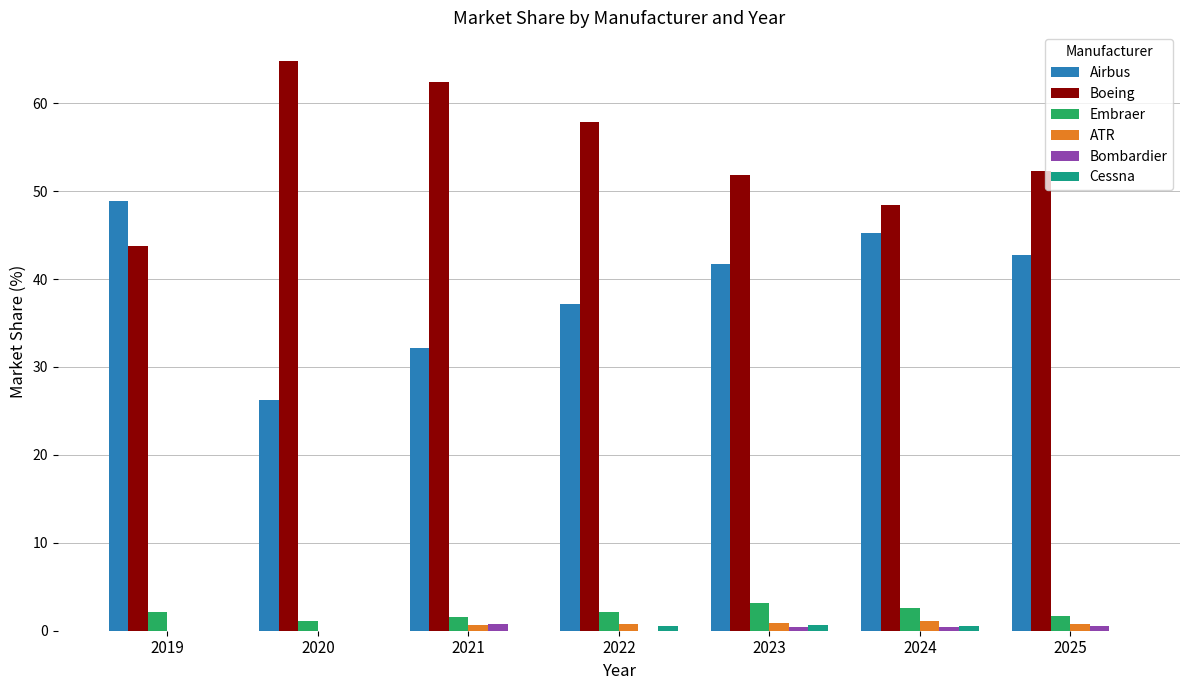

How many groups of bars are there?

7